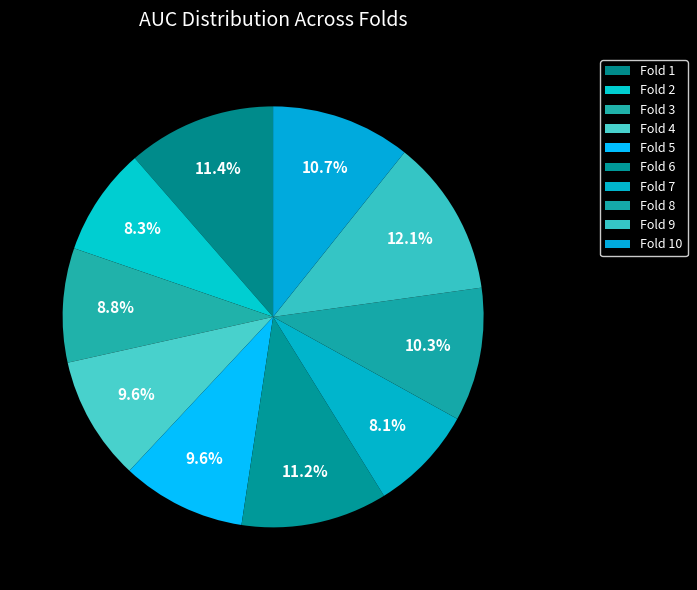

To the nearest percent, what is the difference between the largest and smallest slice percentages?

4%